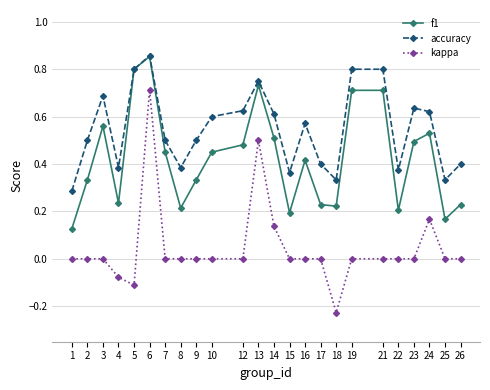

Which category has the highest value across all series?

6